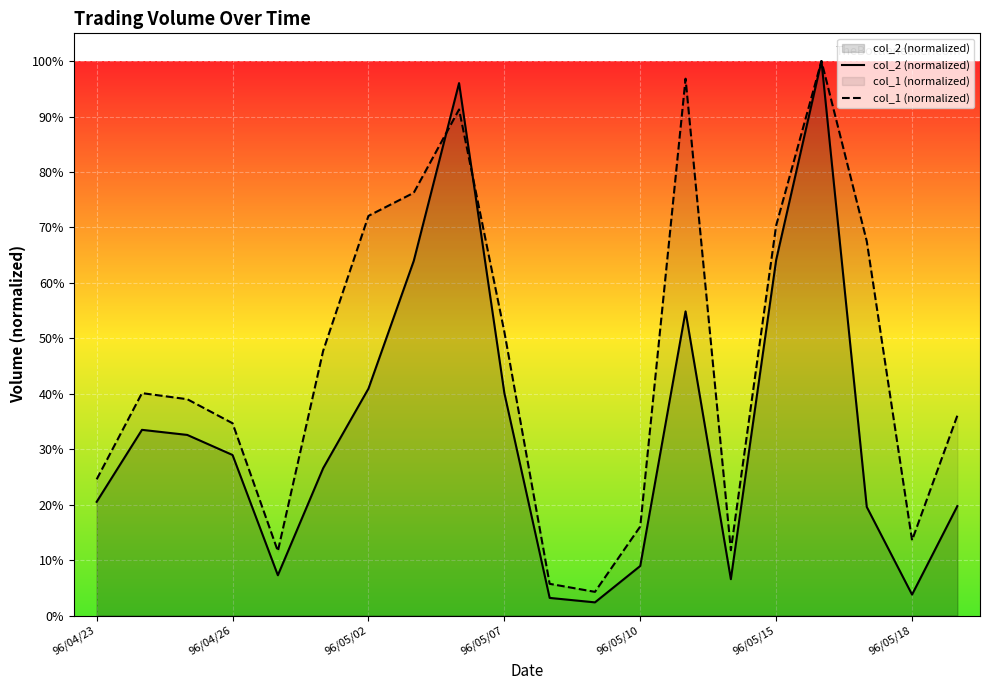

What is the average value of the col_2 (normalized) series?

0.3